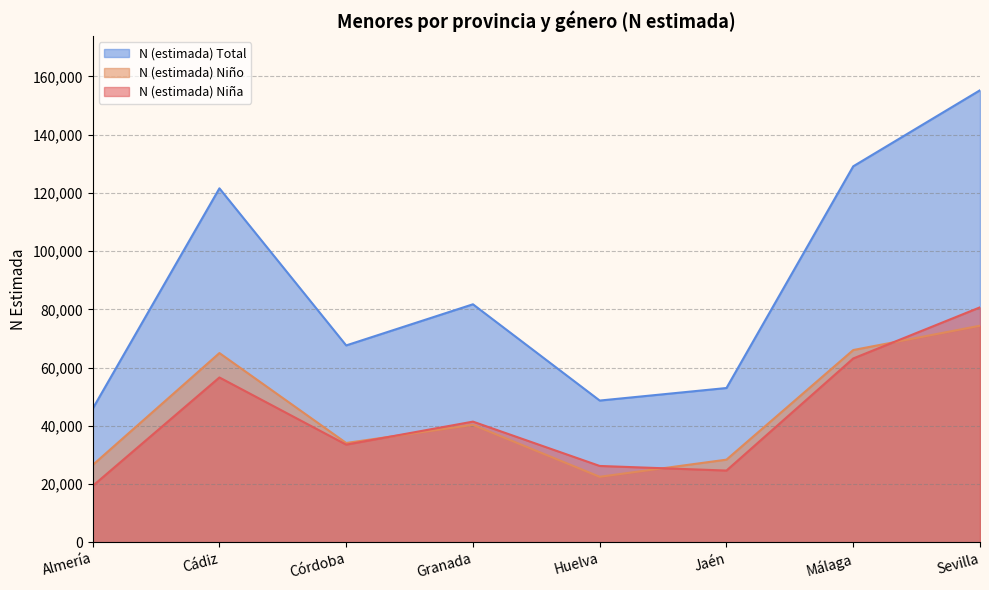

What is the sum of all N (estimada) Total values?

702748